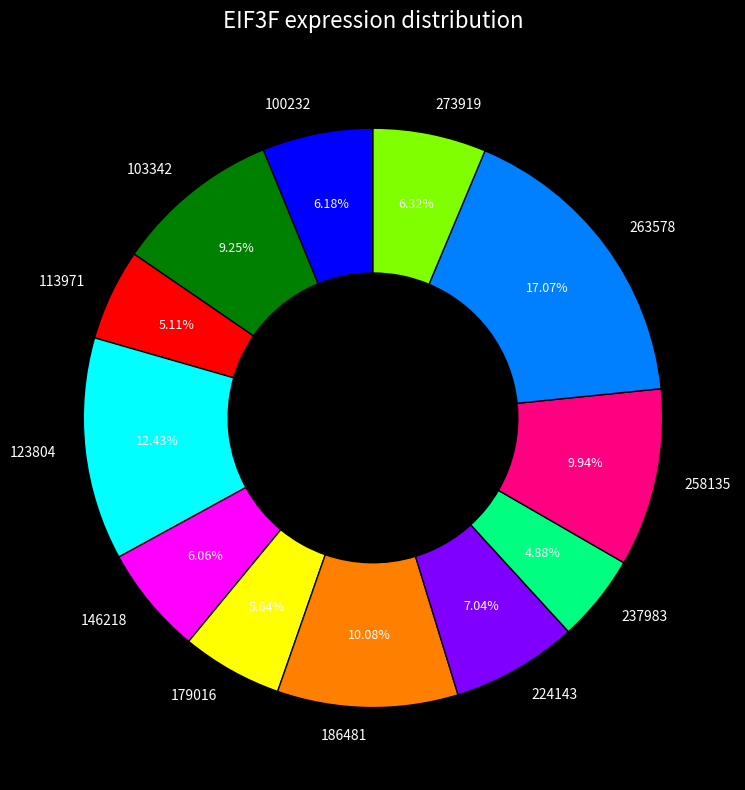

How many slices are in this pie chart?

12